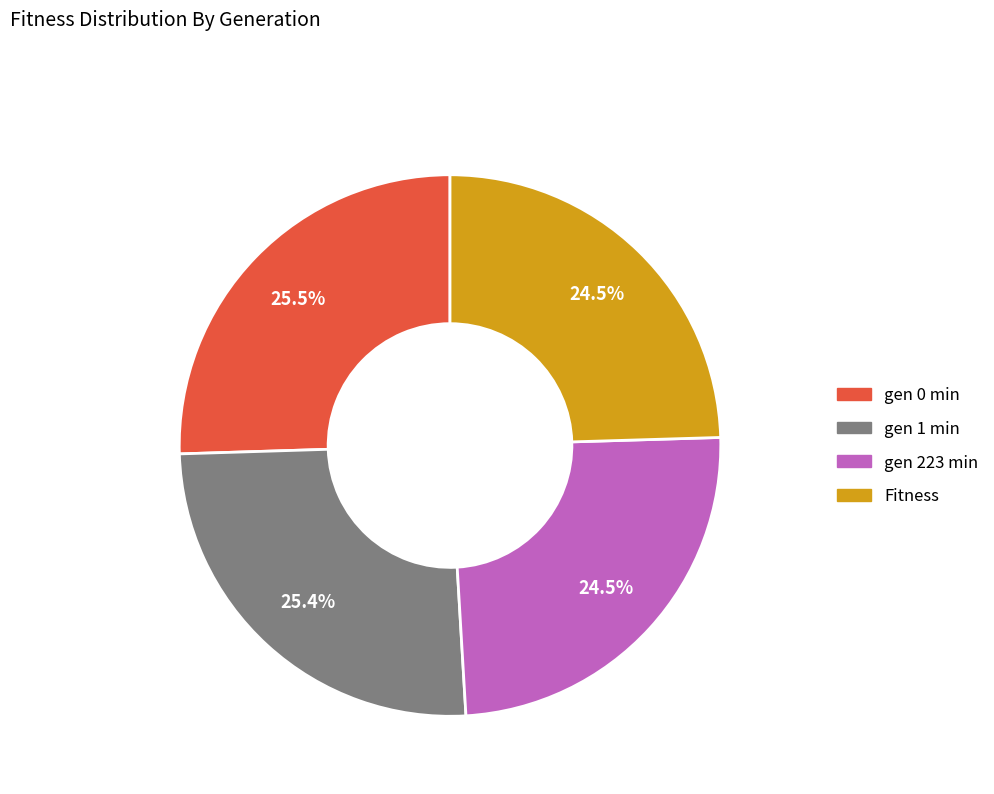

Approximately how many times larger is the value at Fitness compared to gen 0 min?

1.0